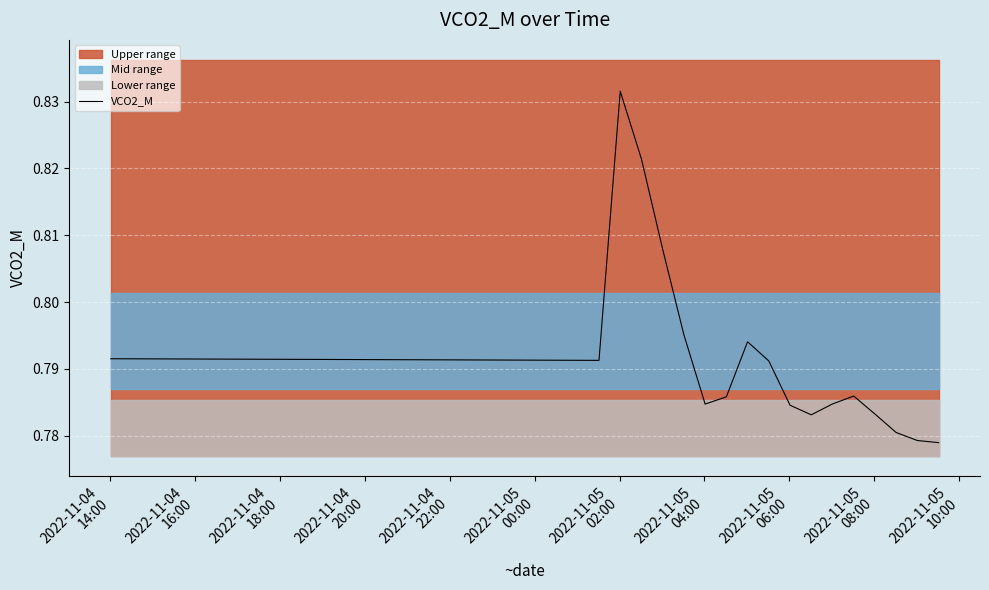

What is the average value?

0.8